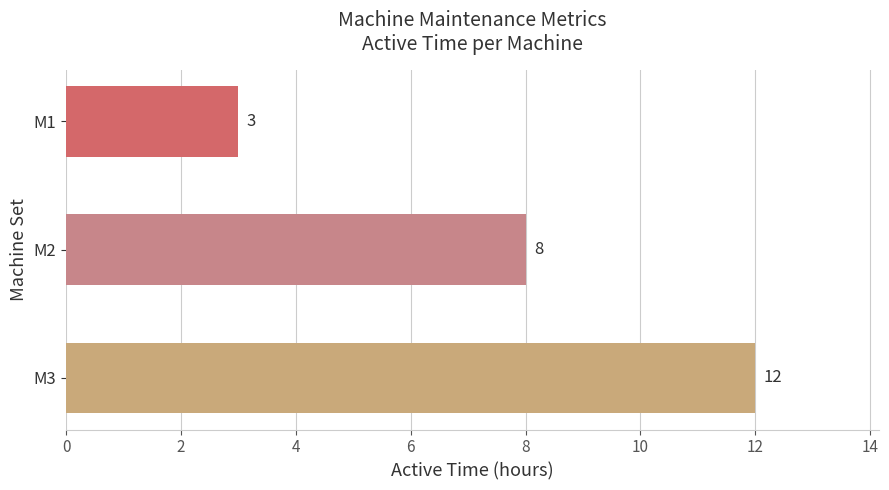

What is the greatest value displayed?

12